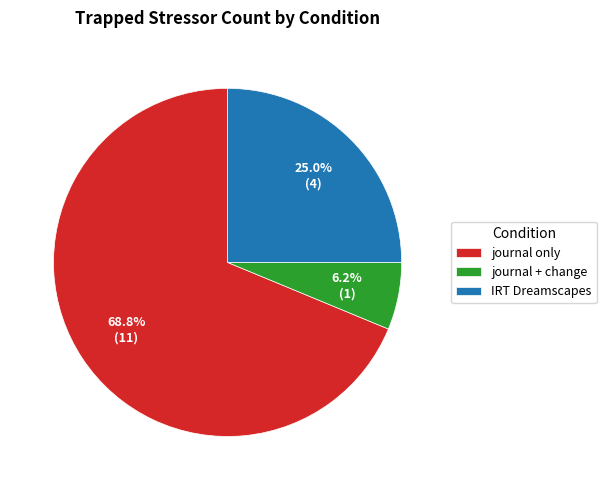

To the nearest percent, what is the difference between the journal + change and IRT Dreamscapes slice percentages?

19%